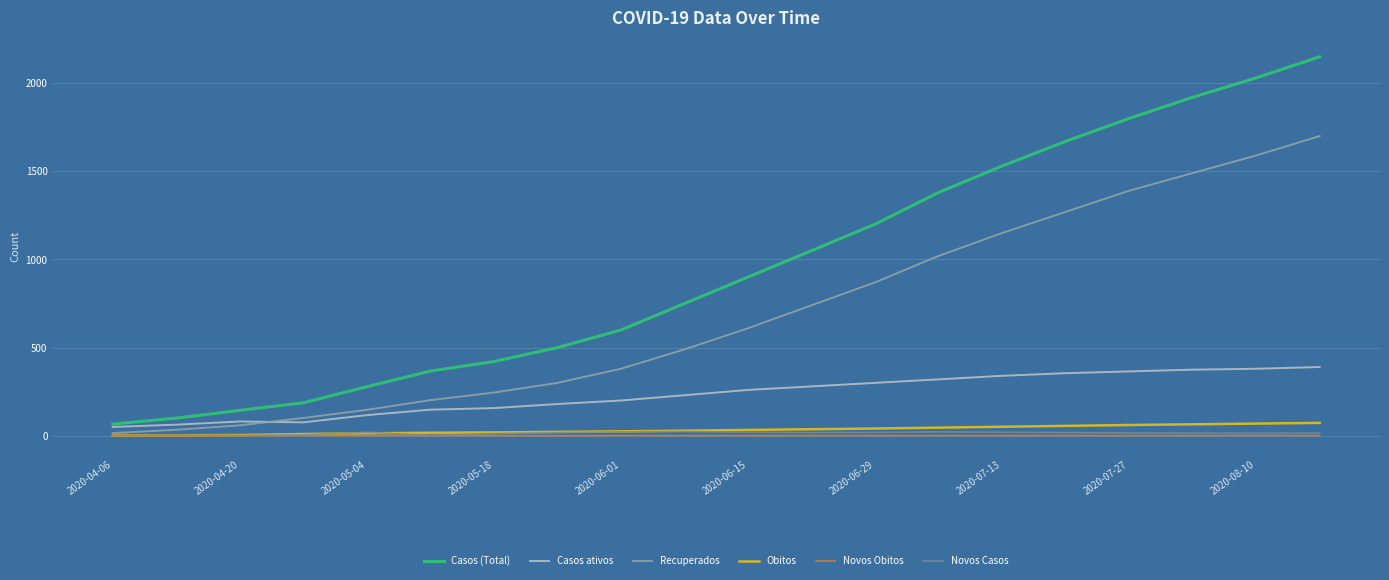

Which series has the largest total across all categories?

Casos (Total)